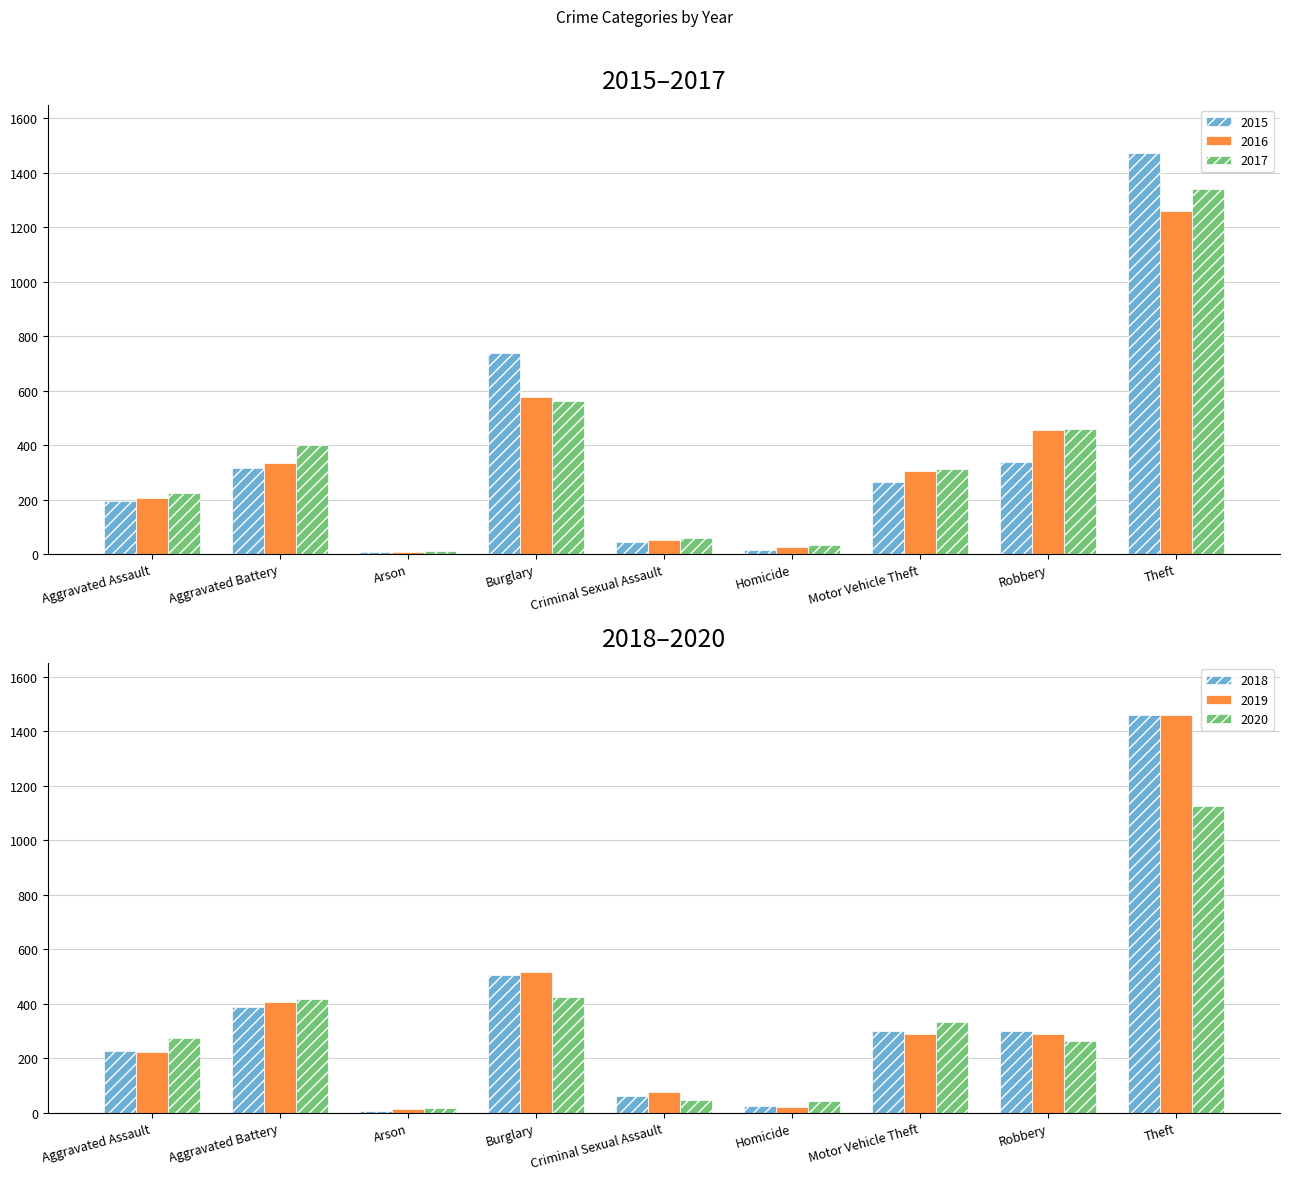

True or false: 2016 has a value of 914 at Burglary.

False